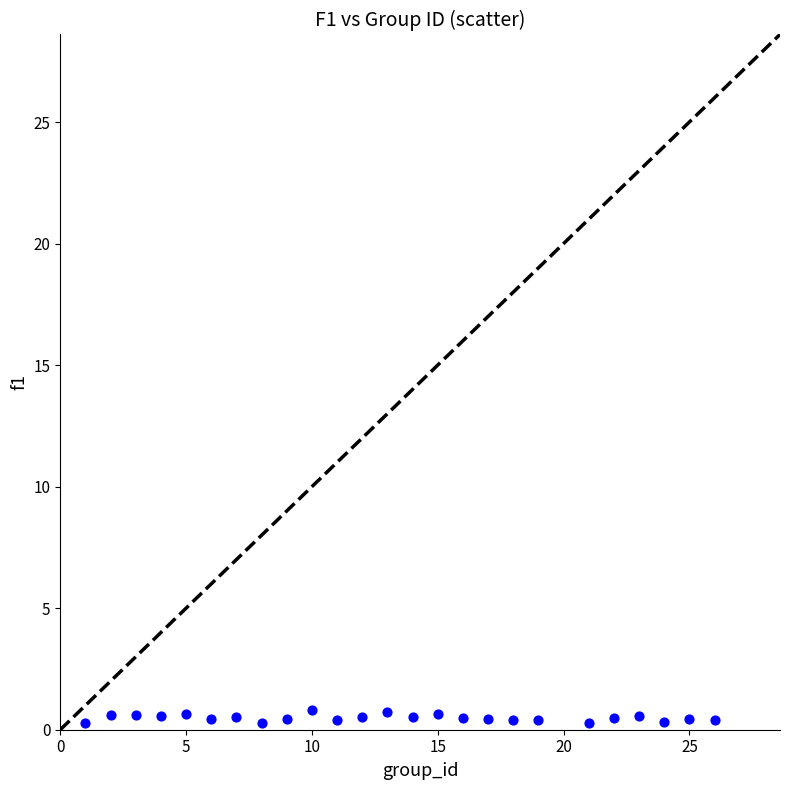

What is the range of X values (max minus min)?

25.0